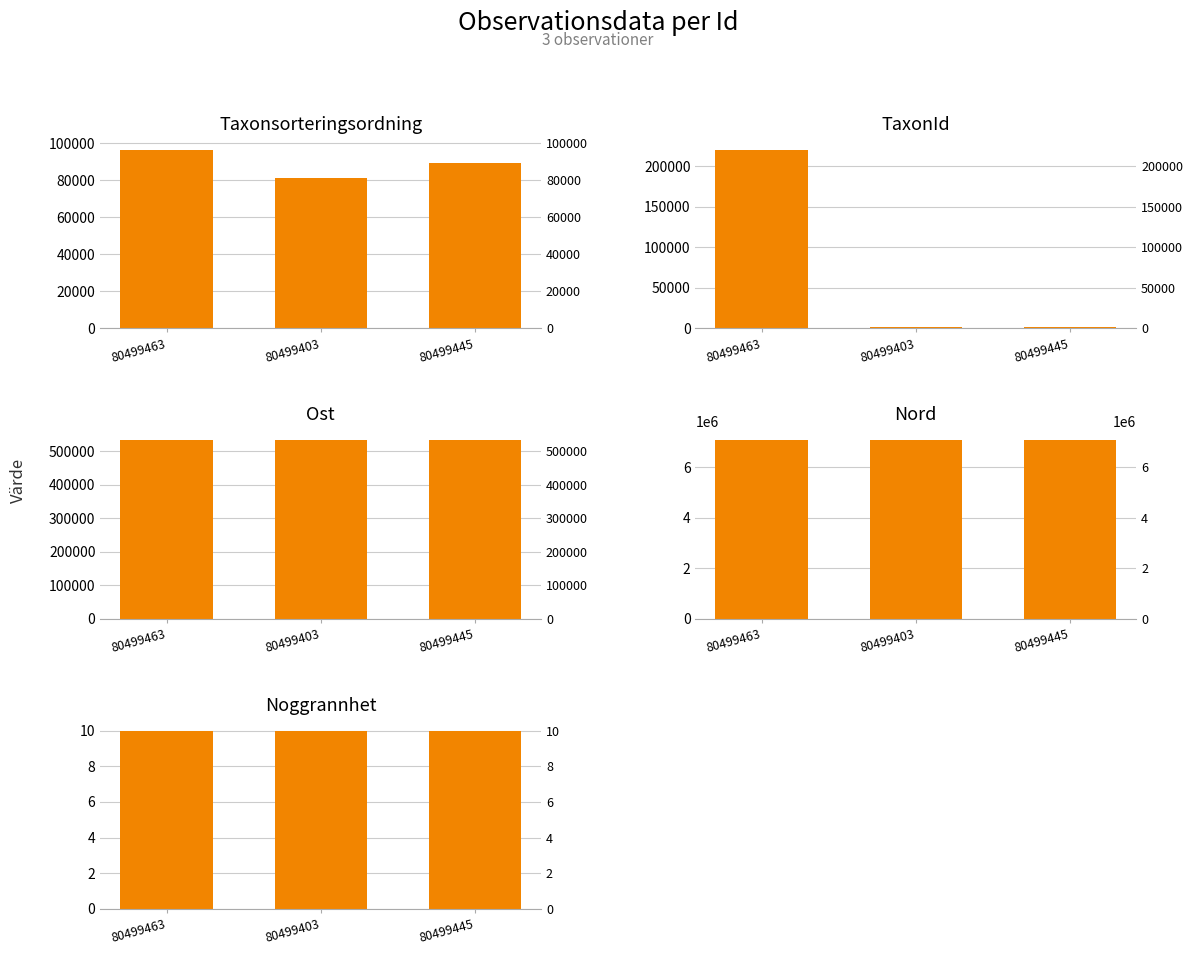

Rank the series at 80499403 from lowest to highest value.

Noggrannhet, TaxonId, Taxonsorteringsordning, Ost, Nord